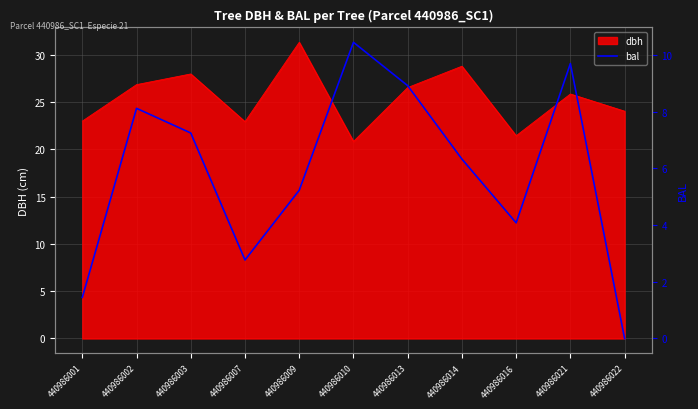

At which label is the value closest to 5?

440986009